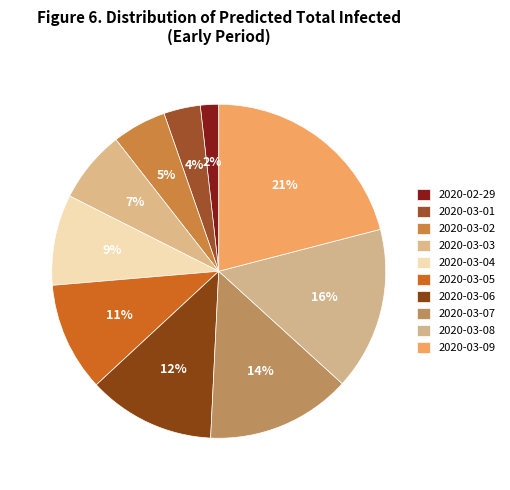

To the nearest percent, what is the difference between the 2020-03-09 and 2020-03-05 slice percentages?

10%